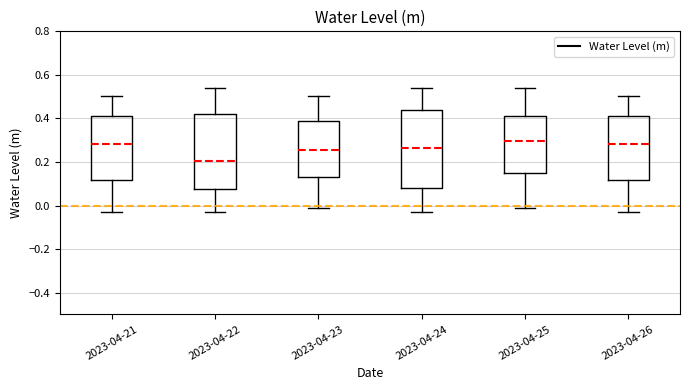

Where is the lower edge of the box for 2023-04-24 on the y-axis? The values are not printed on the chart, so give them approximately, as read against the axis.

0.08